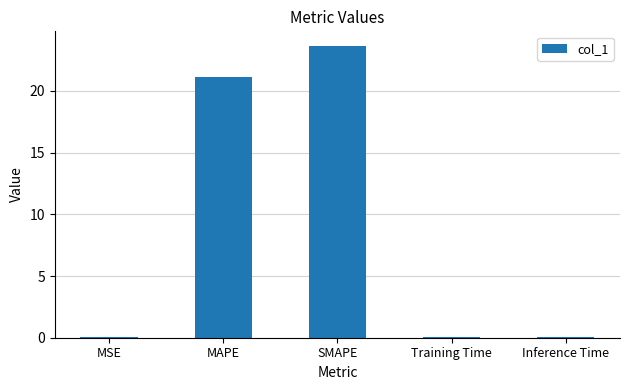

Which category has the highest value across all series?

SMAPE